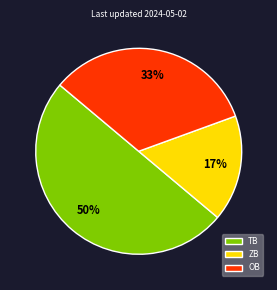

Which has a higher value, TB or ZB?

TB